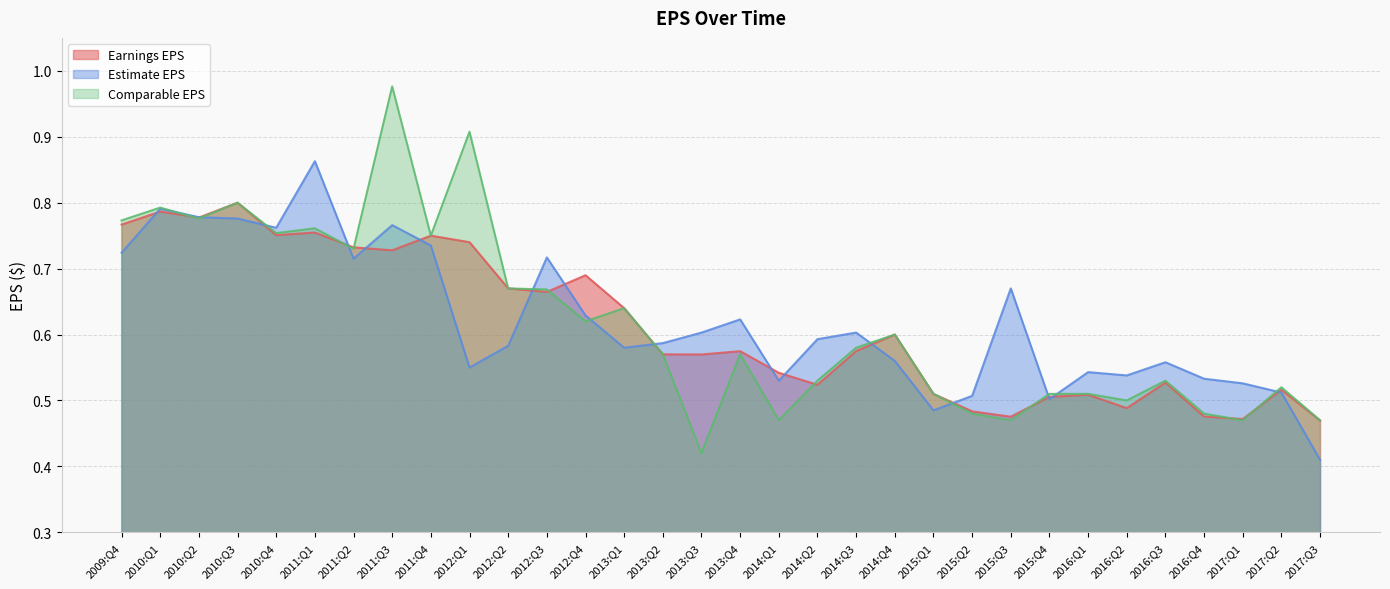

What is the lowest value of the Earnings EPS series?

0.5